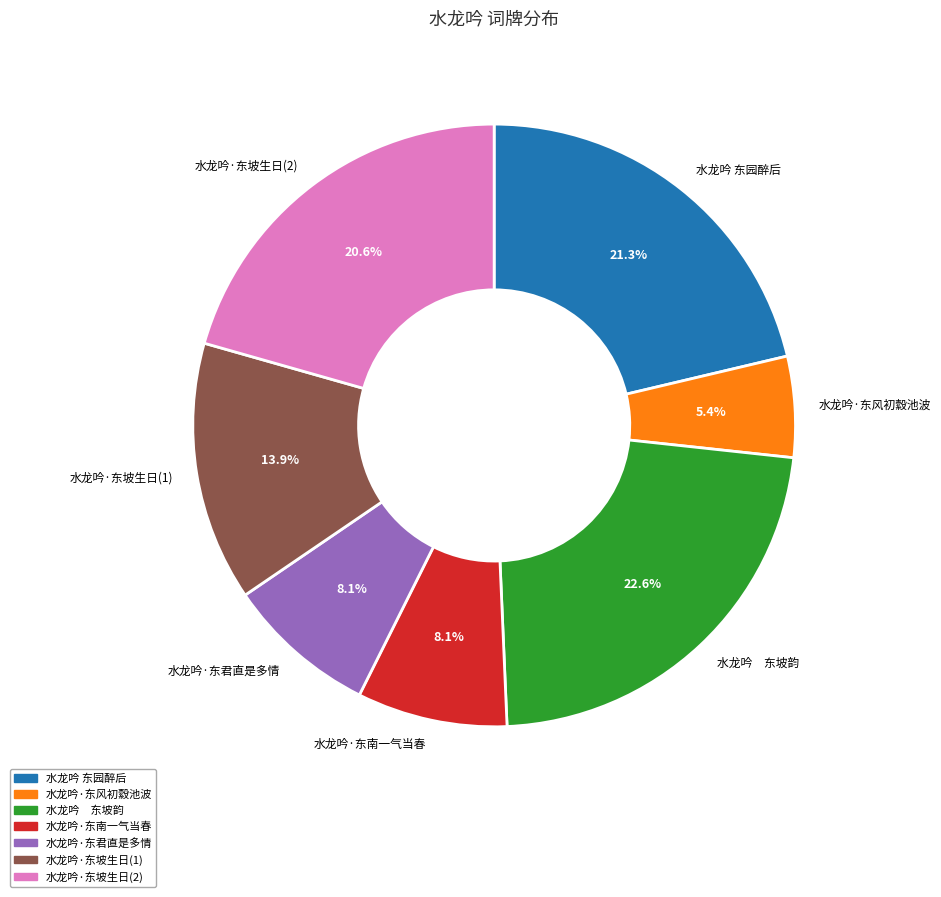

Combined, do 水龙吟·东风初縠池波 and 水龙吟·东君直是多情 account for over 50%?

No